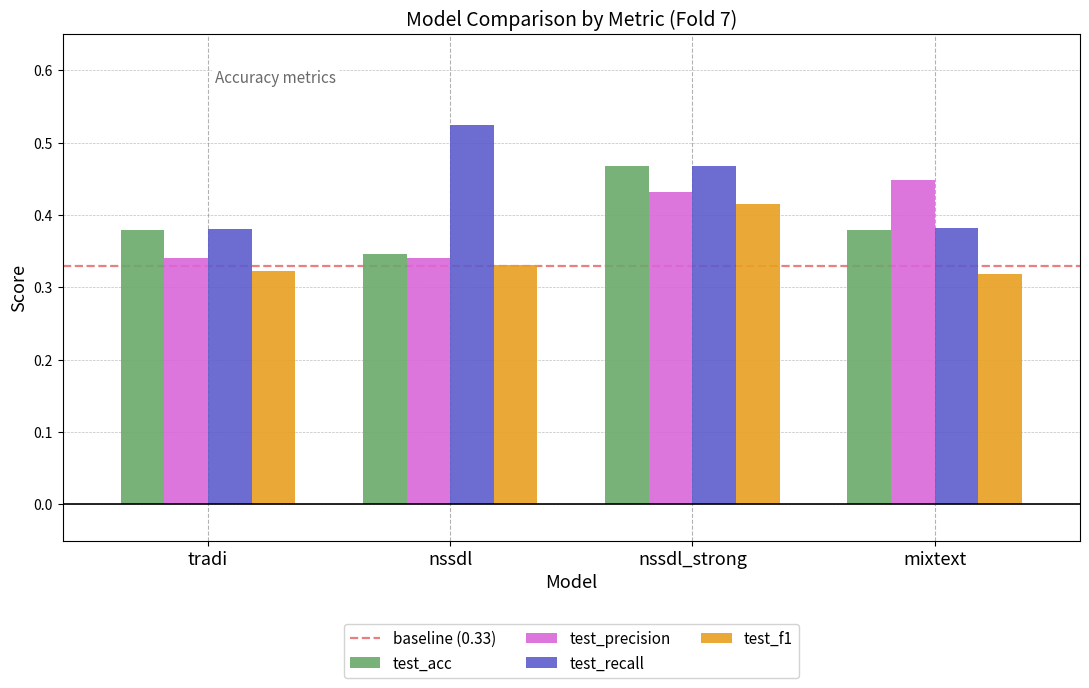

True or false: test_precision has a value of 0.6 at nssdl.

False